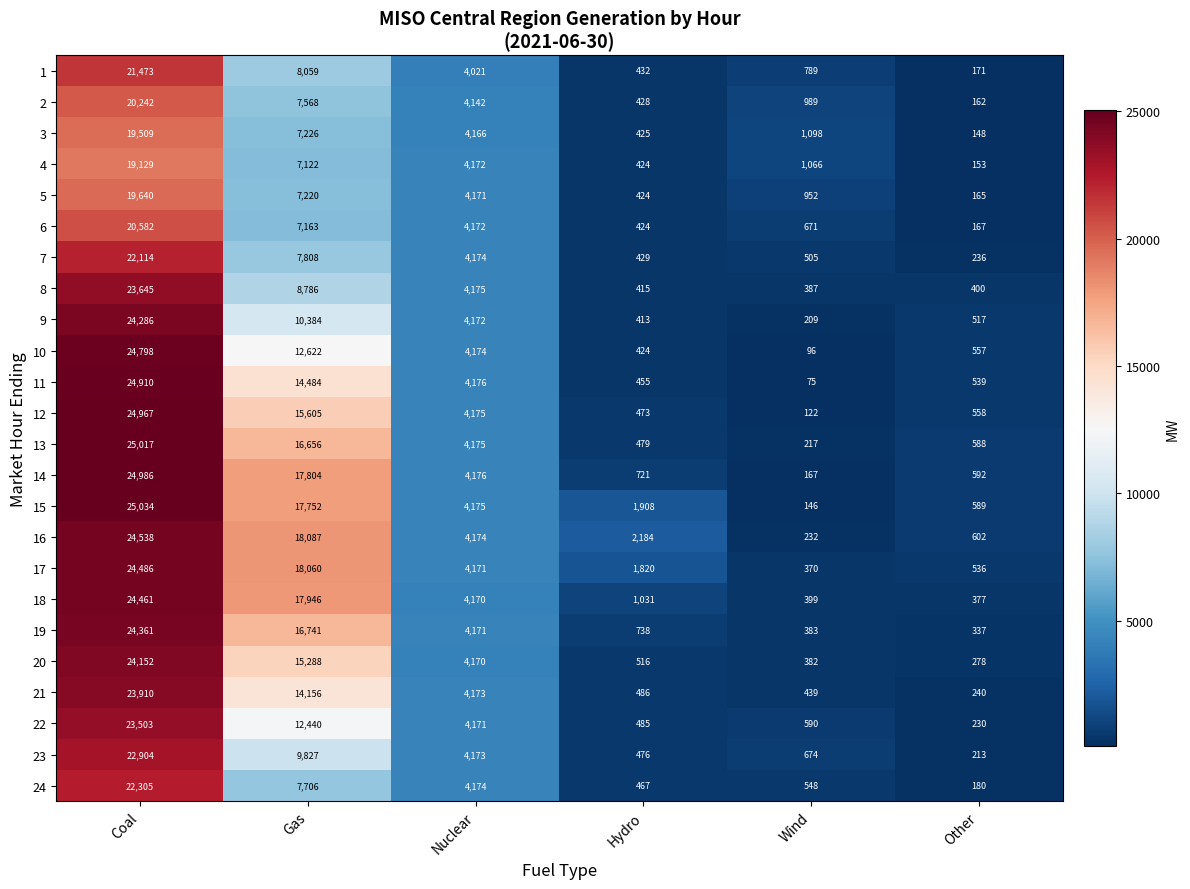

True or false: 2 has a value of 7568 at Gas.

True